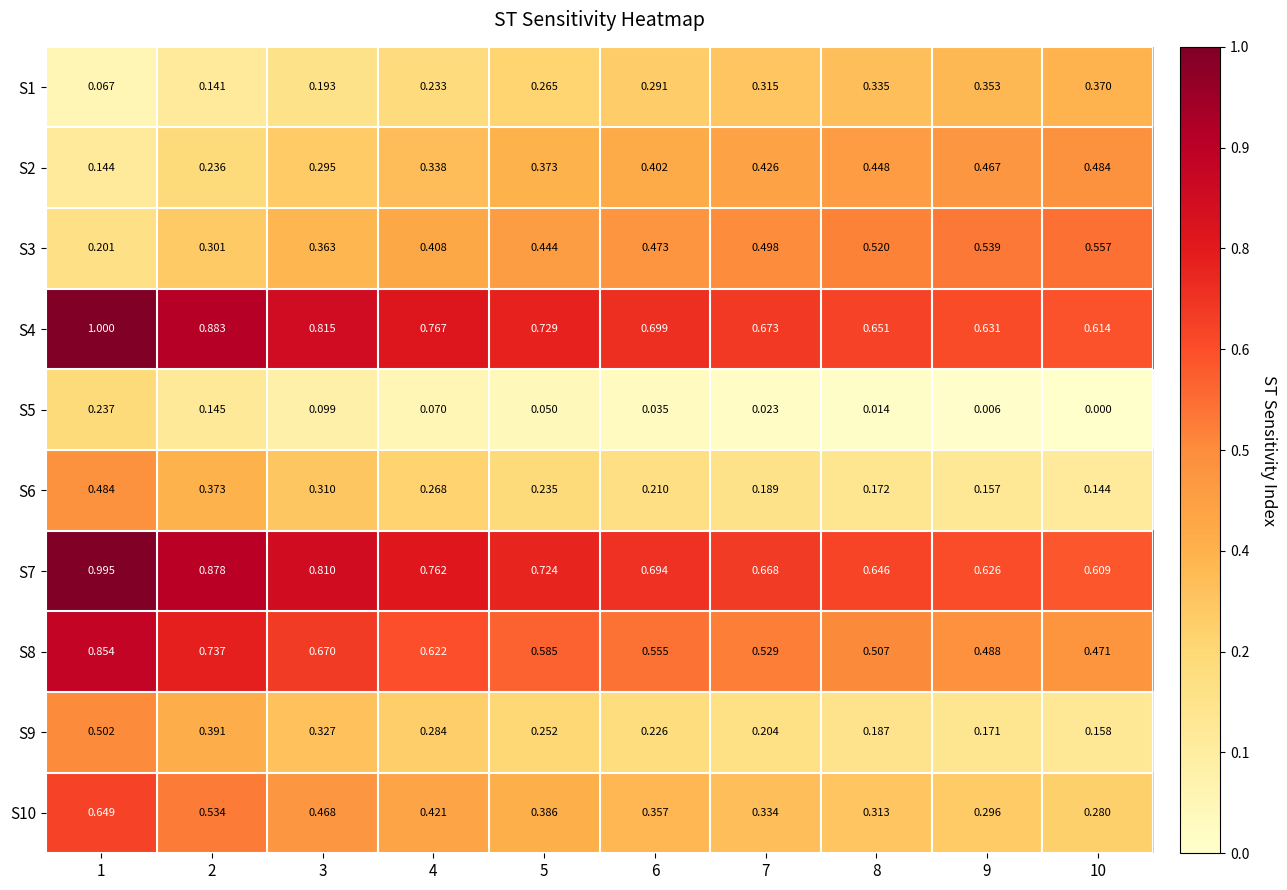

Is the value of S2 at 10 greater than the value of S9 at 5?

Yes